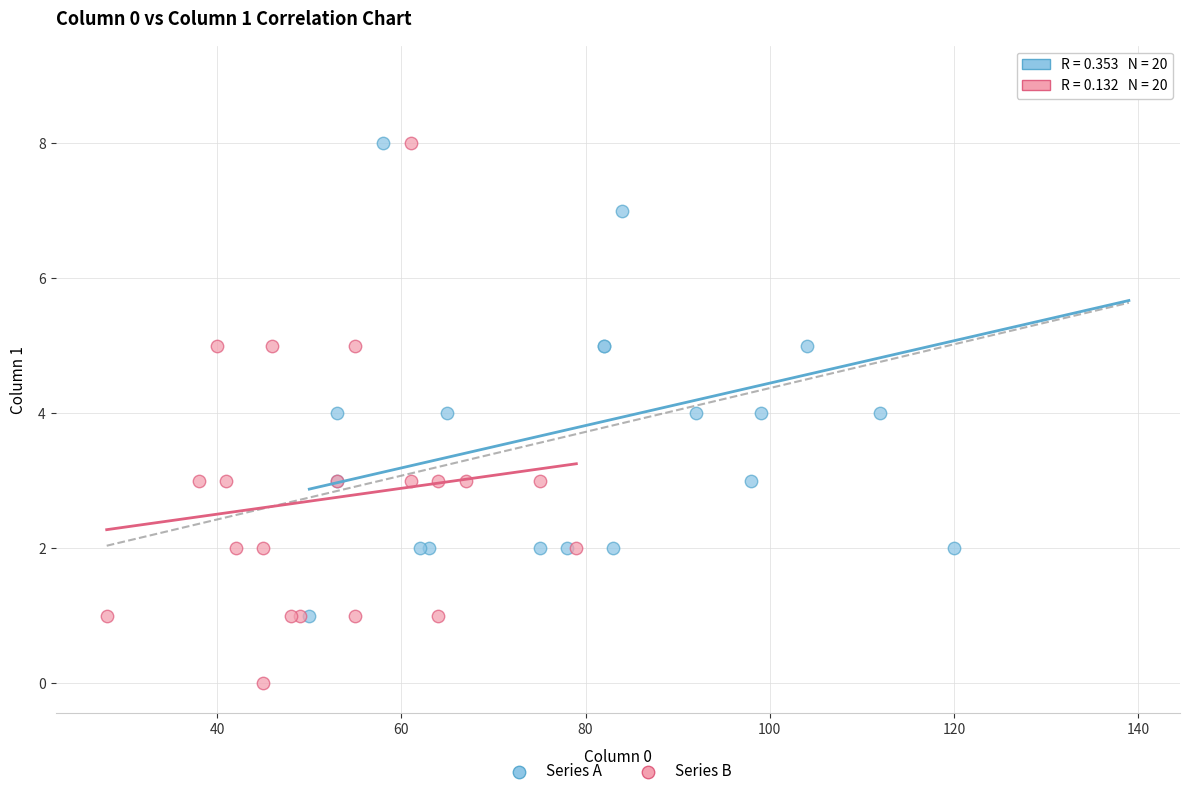

Which series contains the highest Y value?

Series A